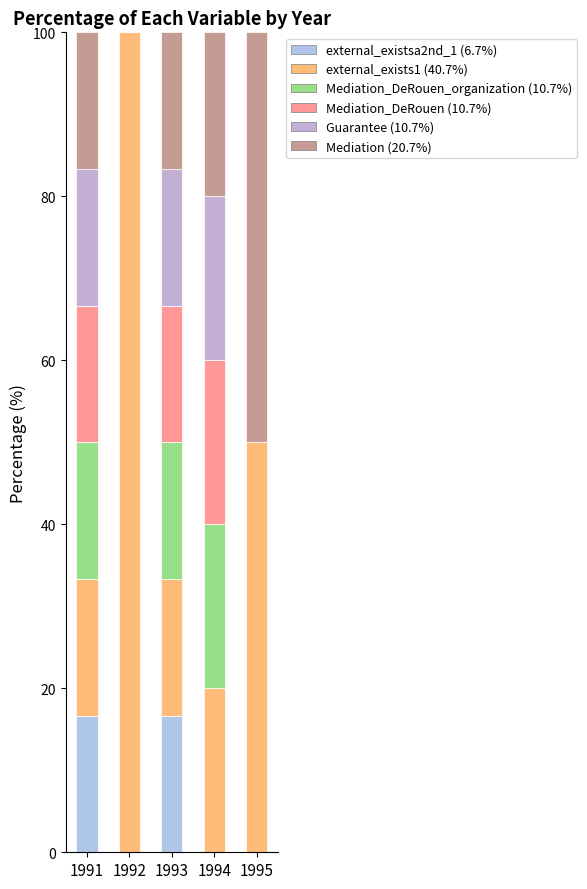

Which has a higher value, 1991 or 1993?

1991